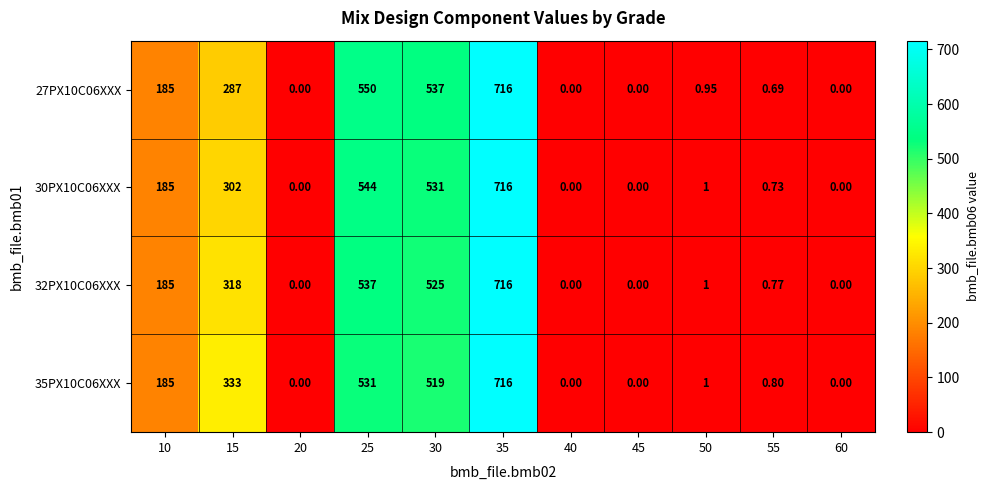

How many positive values does the 32PX10C06XXX series have?

7